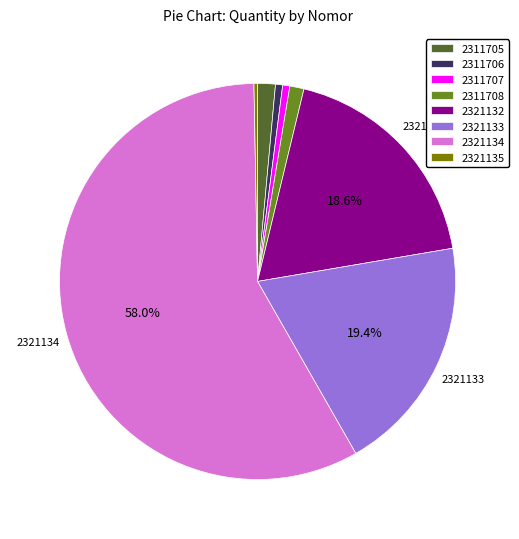

Does 2321134 represent more than half of the total?

Yes